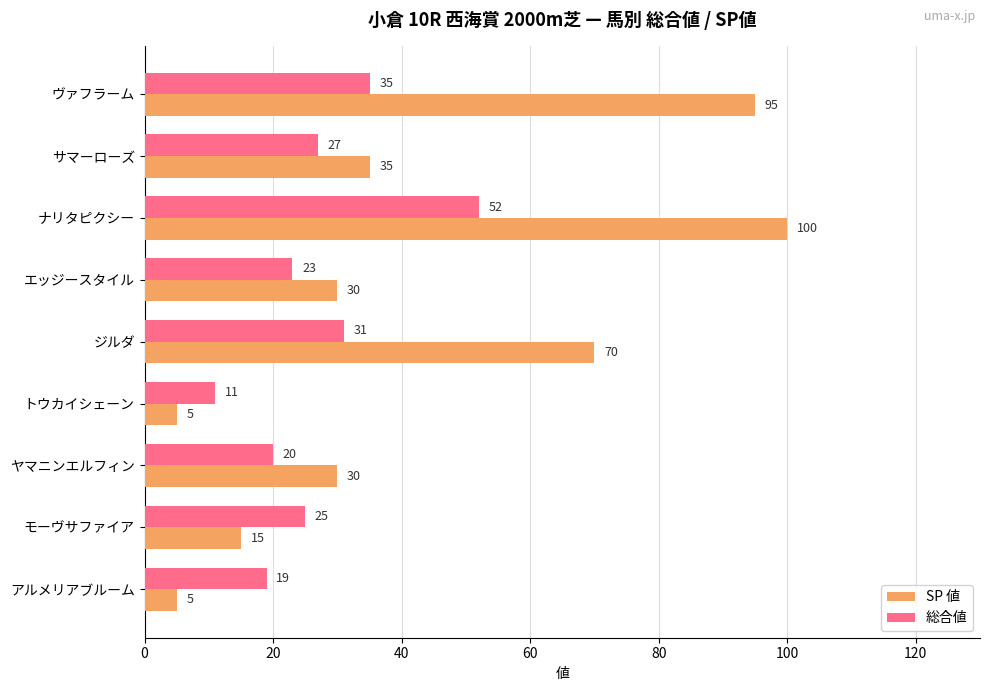

Where is 総合値 nearest to the value 31?

ジルダ